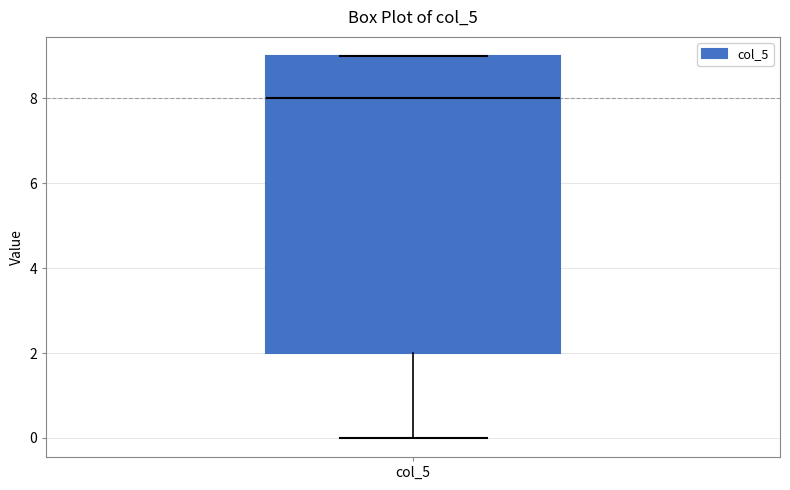

Where does the median line of the box for col_5 sit on the y-axis? The values are not printed on the chart, so give them approximately, as read against the axis.

8